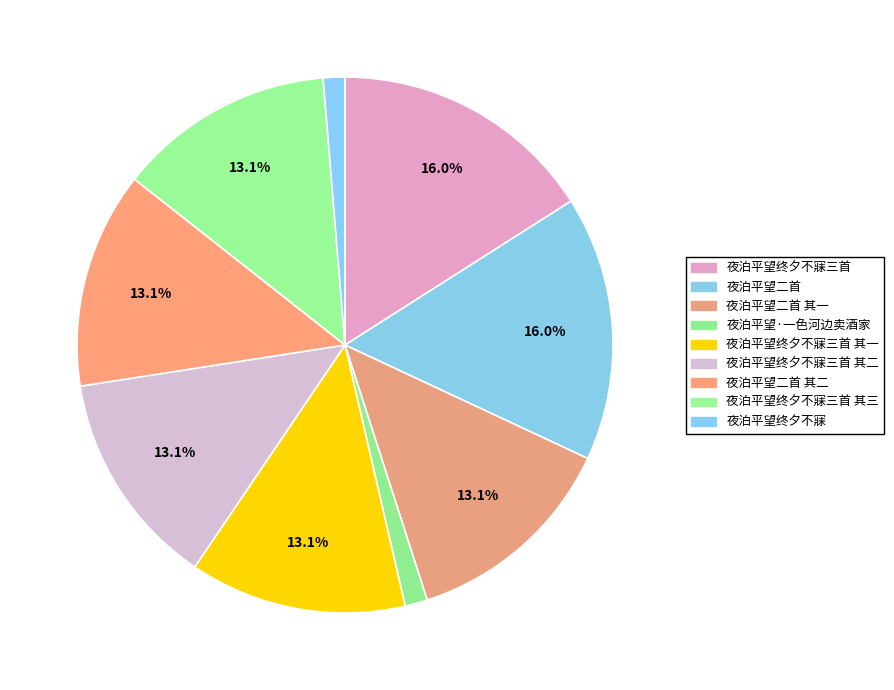

To the nearest percent, what is the average slice percentage?

11%